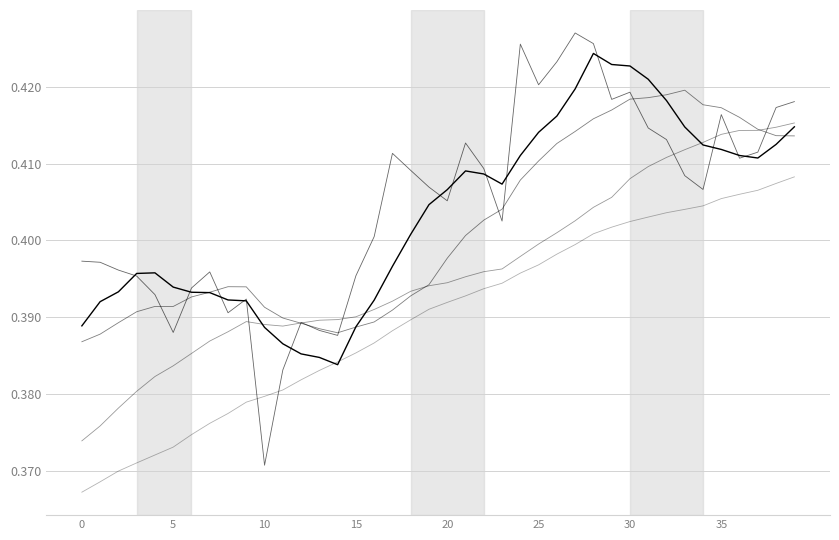

What is the label of the 1st point from the right?

39